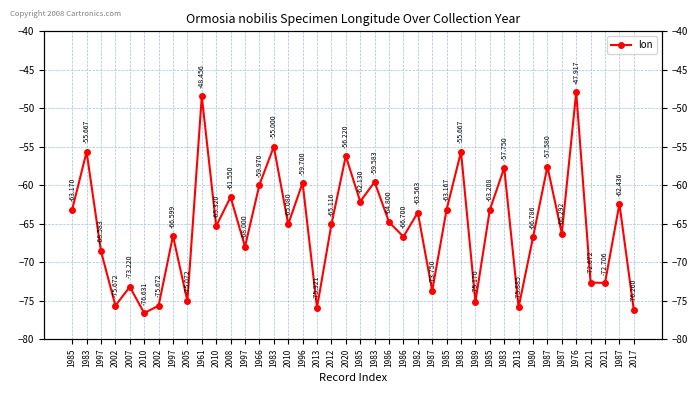

What is the maximum value shown in the chart?

-47.9